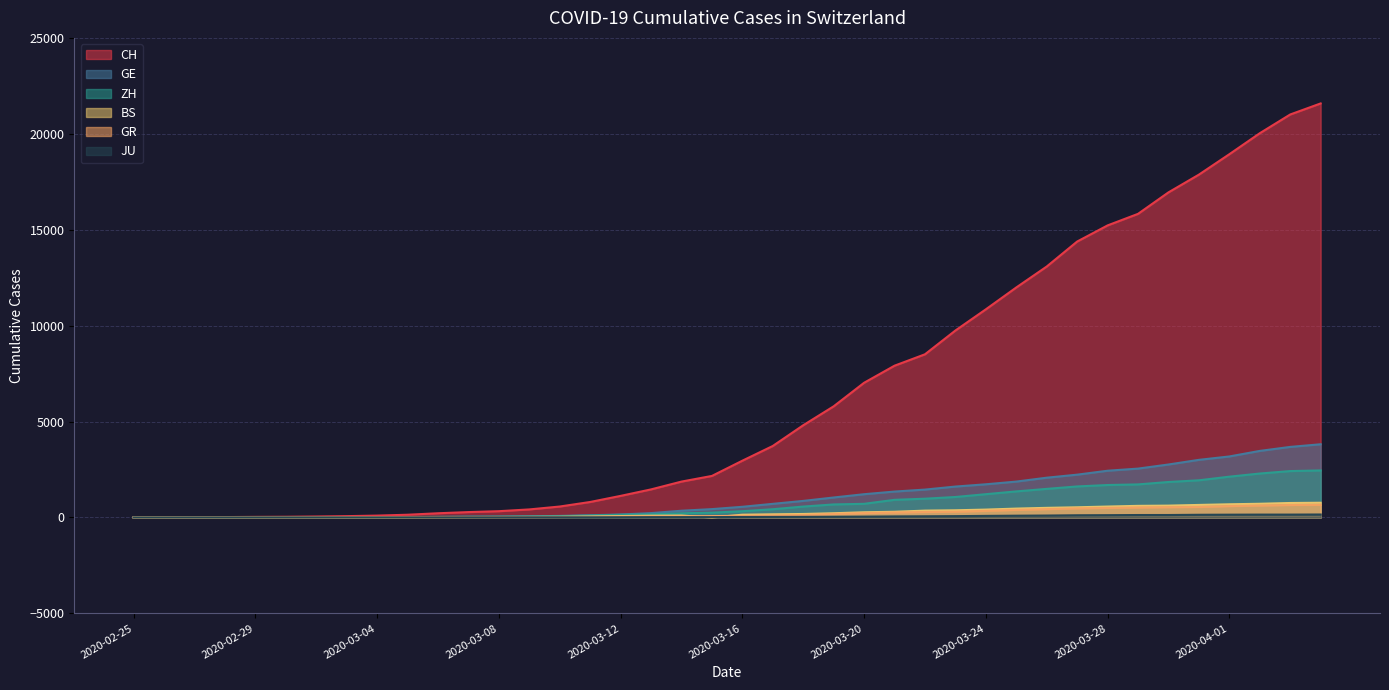

What is the average value of the ZH series?

725